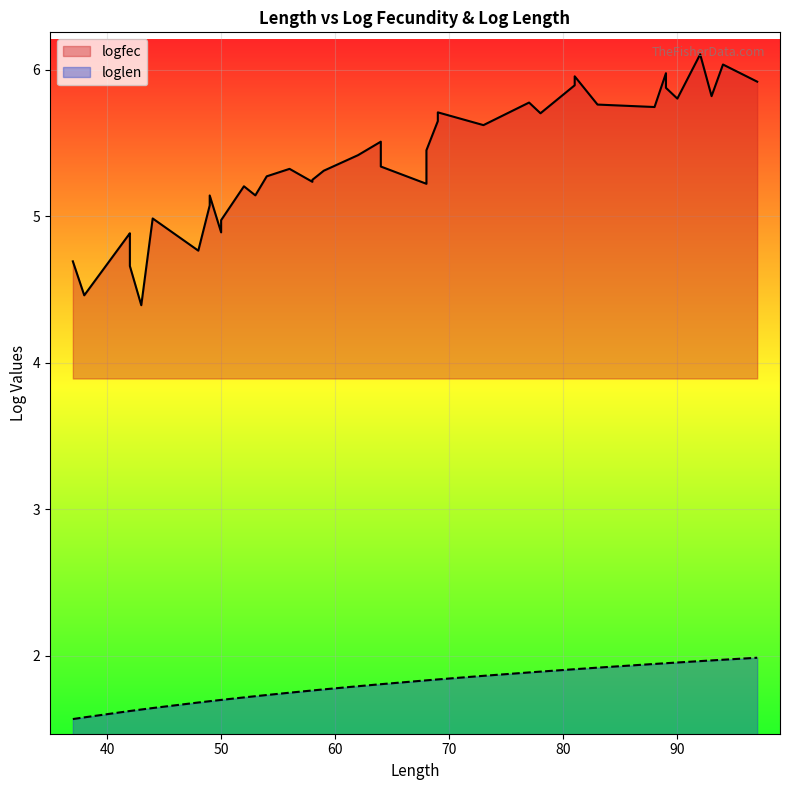

What is the difference between the highest and lowest values at 8?

3.3